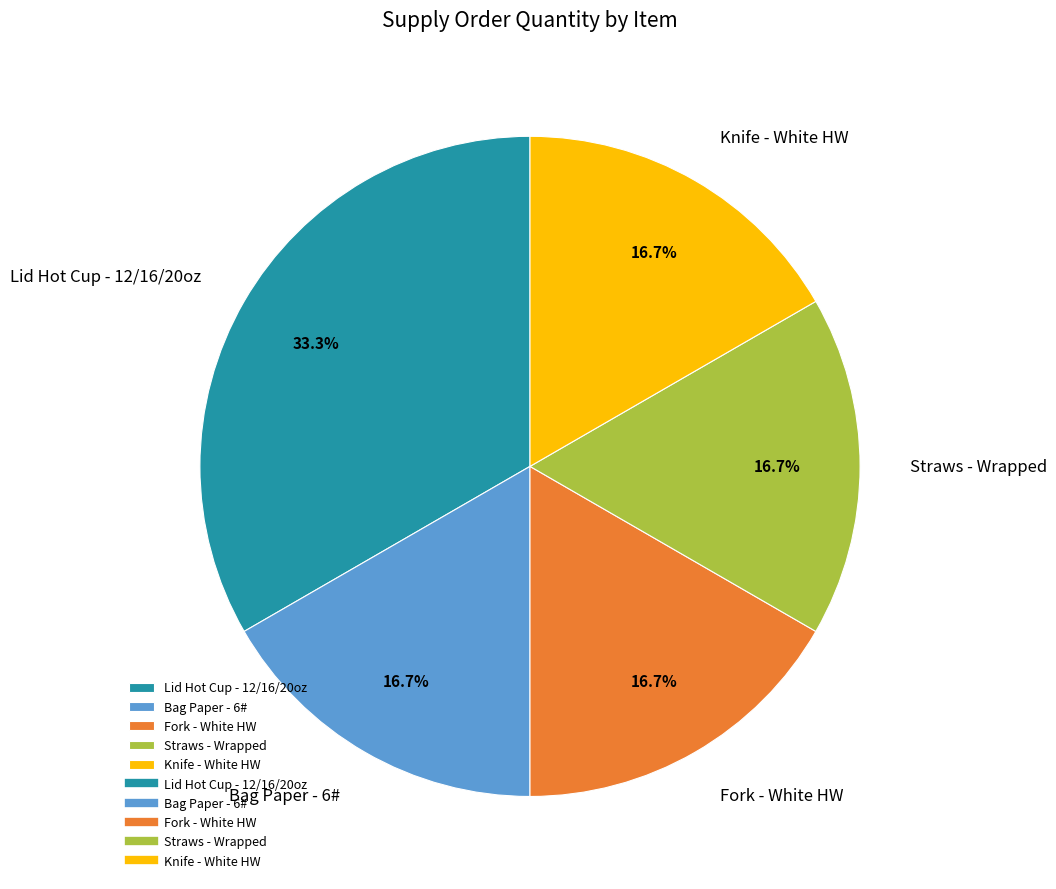

To the nearest percent, what portion does Knife - White HW represent?

17%